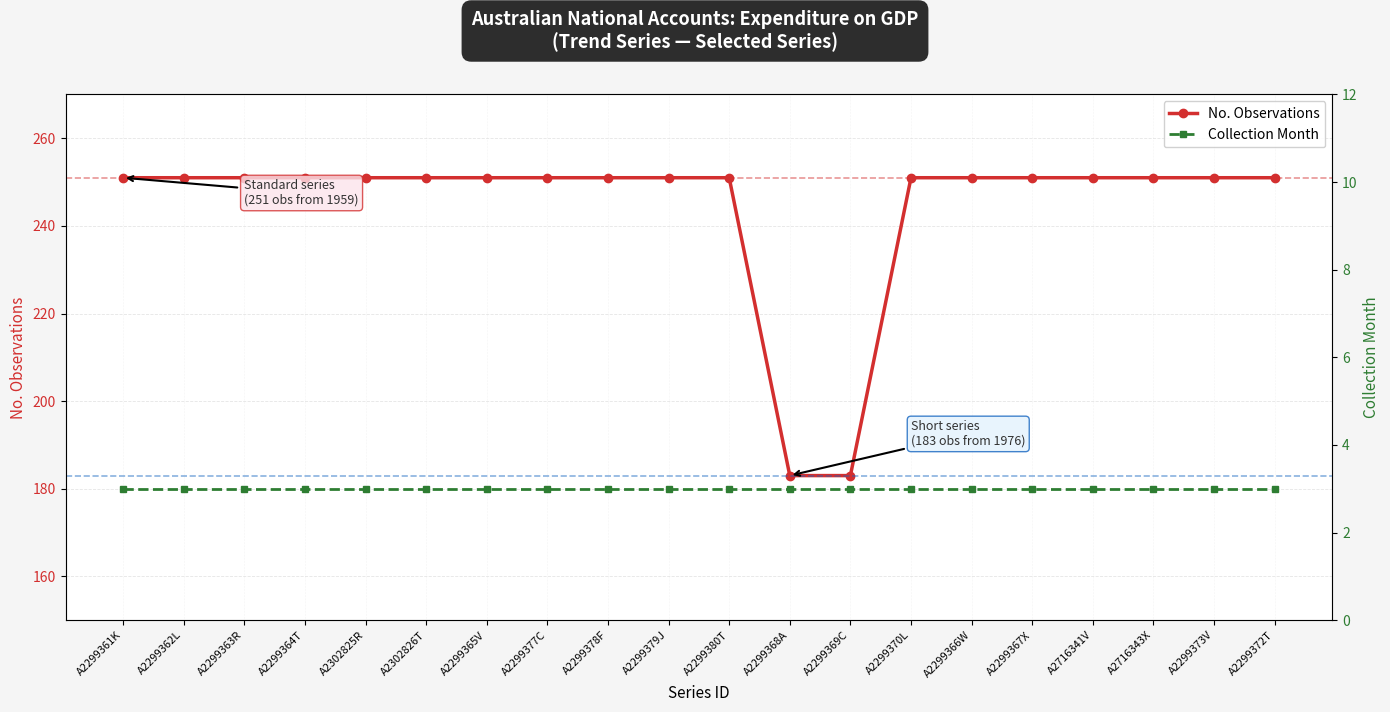

How many distinct data groups are displayed?

2